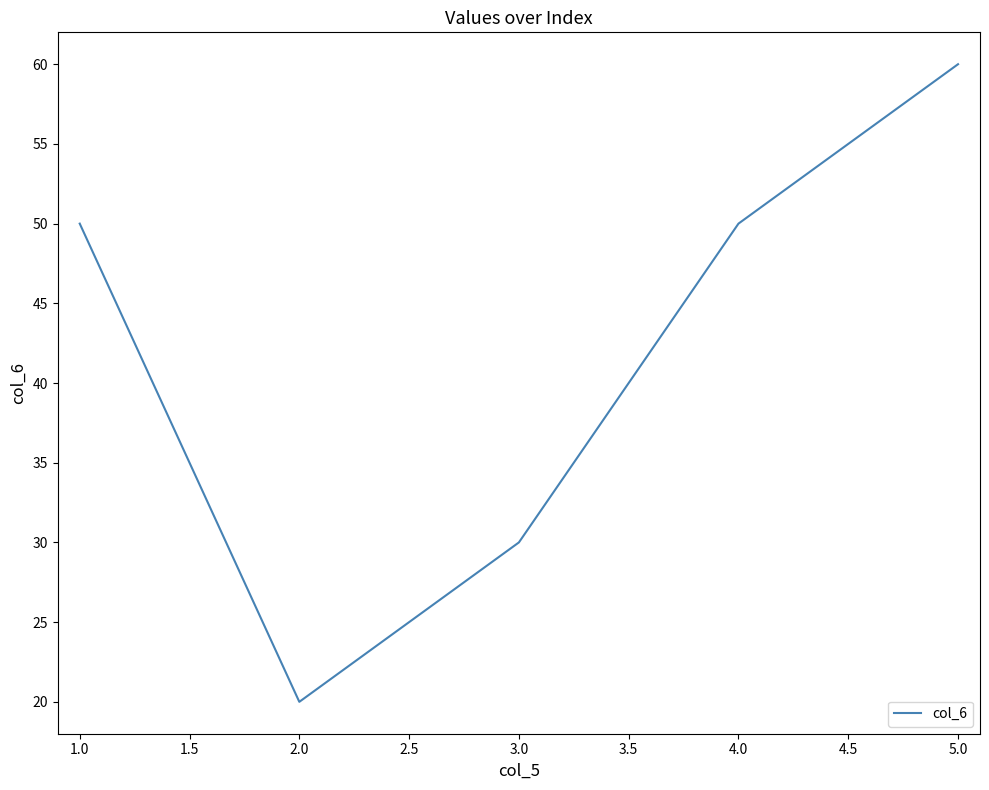

How many lines are shown in the chart?

1